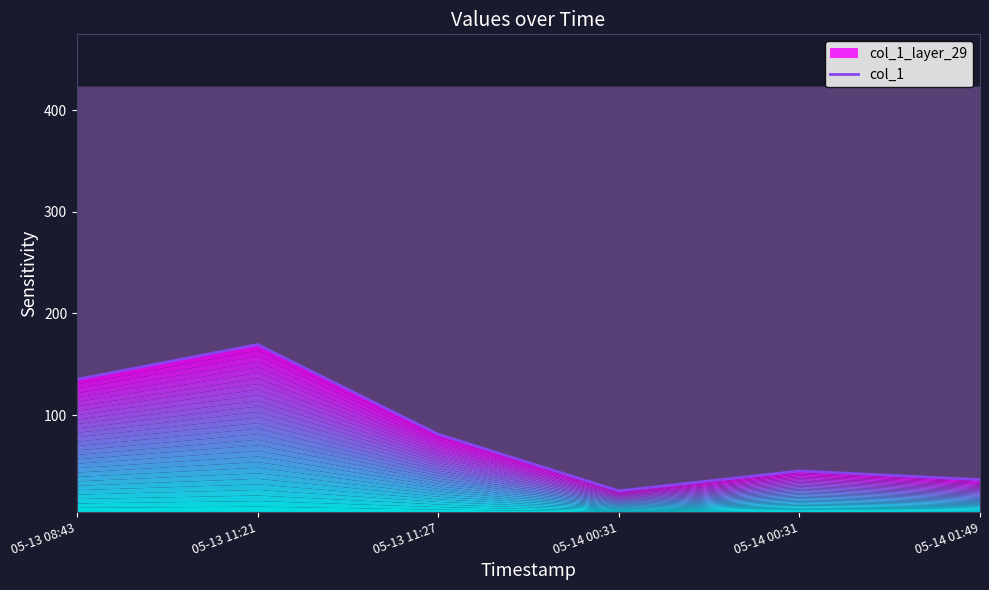

True or false: there are more than 0 points higher than both neighbors.

True